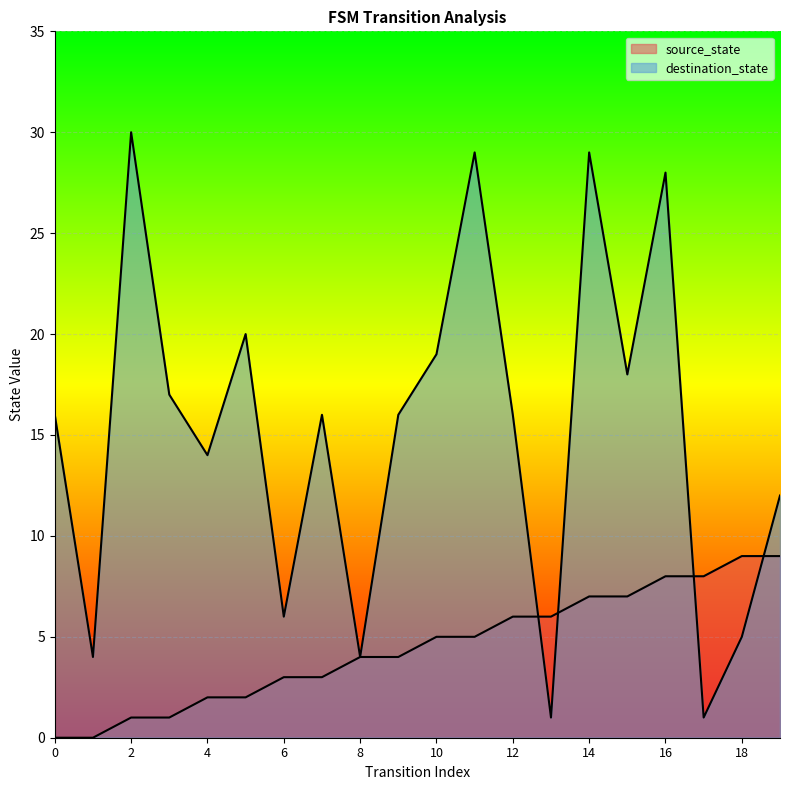

Reading left to right, what are all the values shown in this chart?

source_state: 0	0	1	1	2	2	3	3	4	4	5	5	6	6	7	7	8	8	9	9
destination_state: 16	4	30	17	14	20	6	16	4	16	19	29	16	1	29	18	28	1	5	12